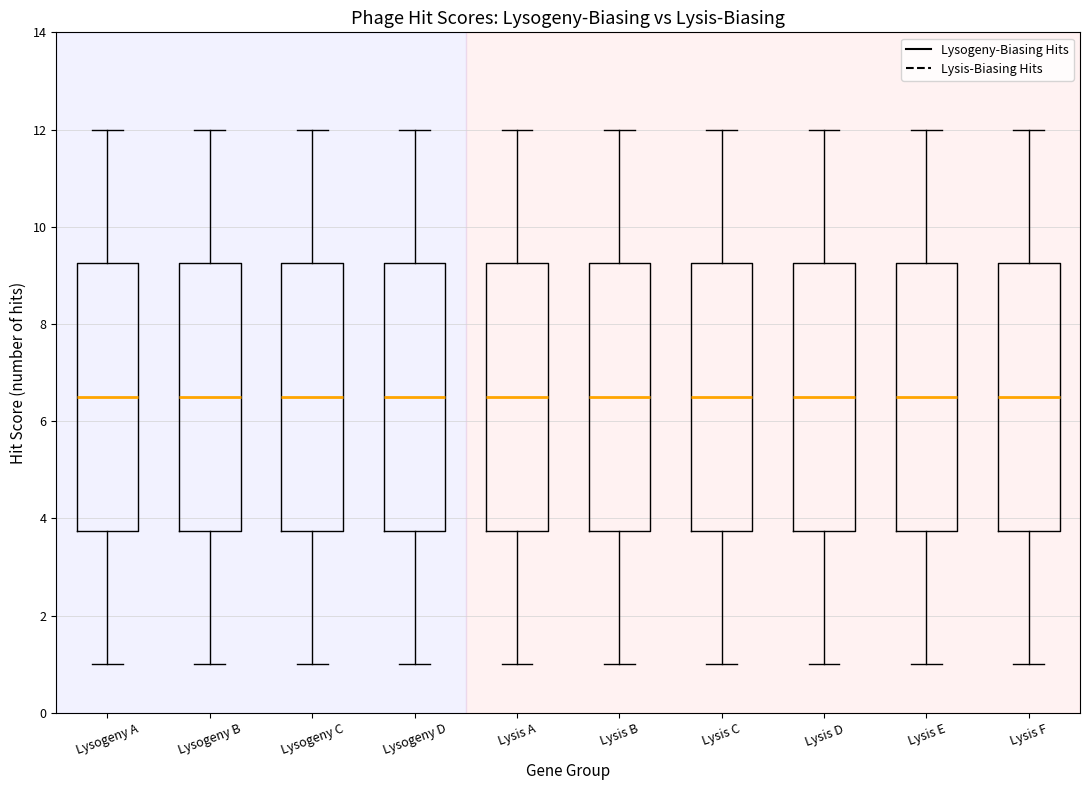

Where is the upper edge of the box for Lysis A on the y-axis? The values are not printed on the chart, so give them approximately, as read against the axis.

9.2